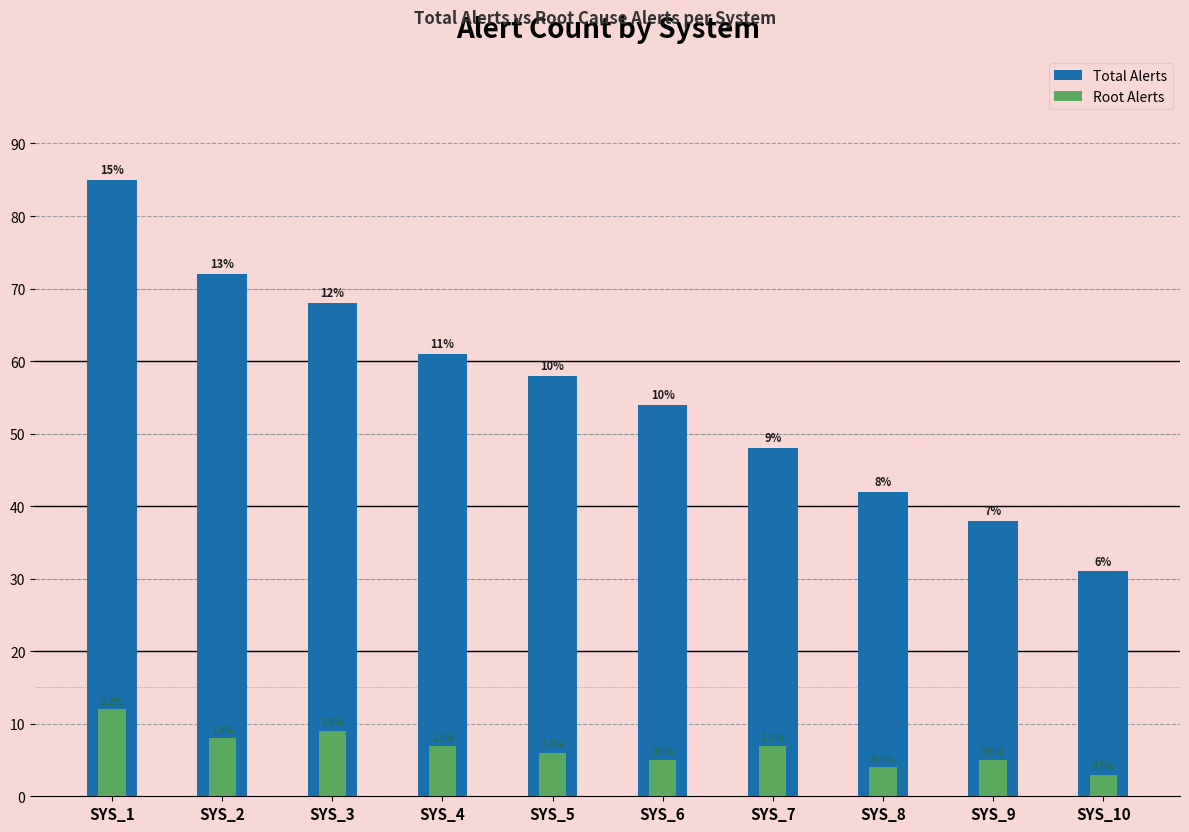

Which series has the largest total across all categories?

Total Alerts